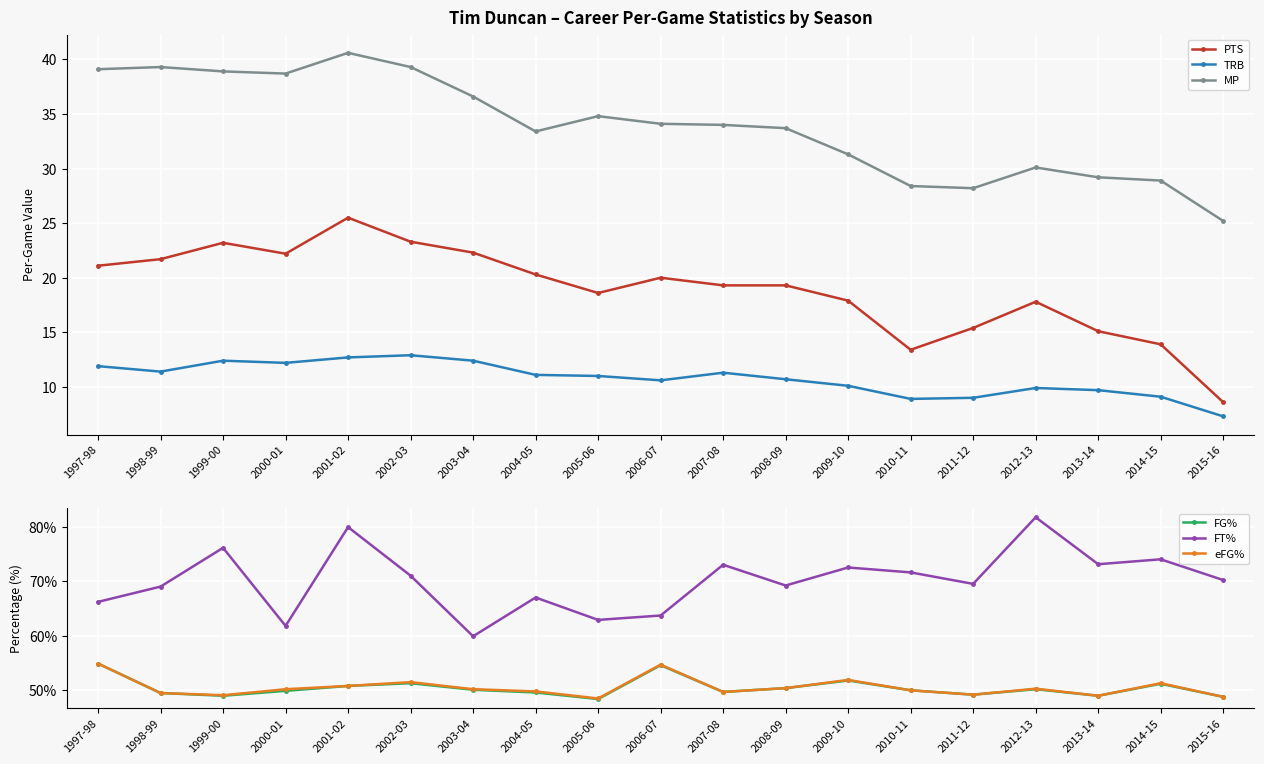

What is the value of the MP point at the 6th from the left?

39.3